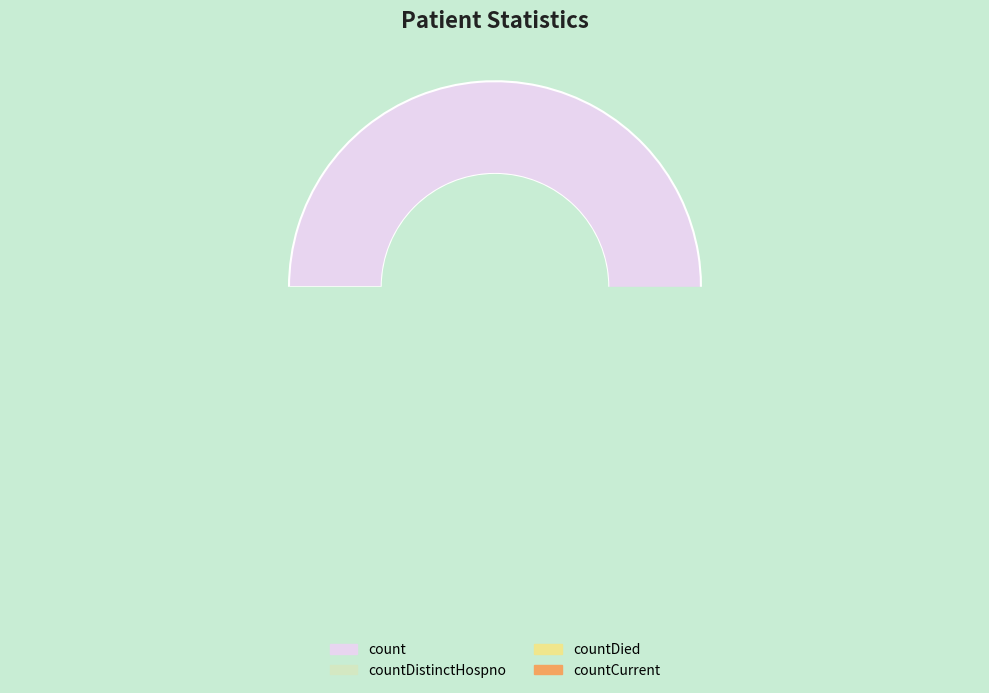

What is the change in value from countDied to countCurrent?

-844